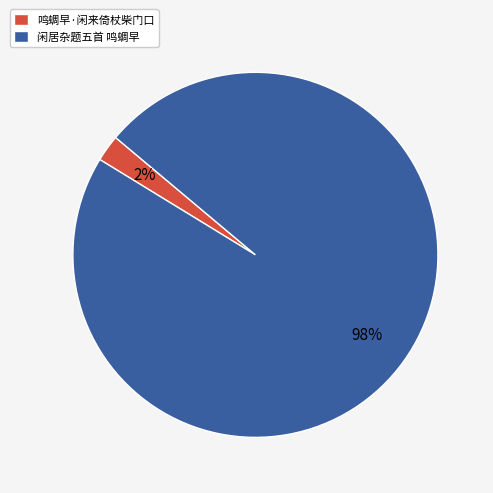

Rank the categories by value from highest to lowest.

闲居杂题五首 鸣蜩早, 鸣蜩早·闲来倚杖柴门口